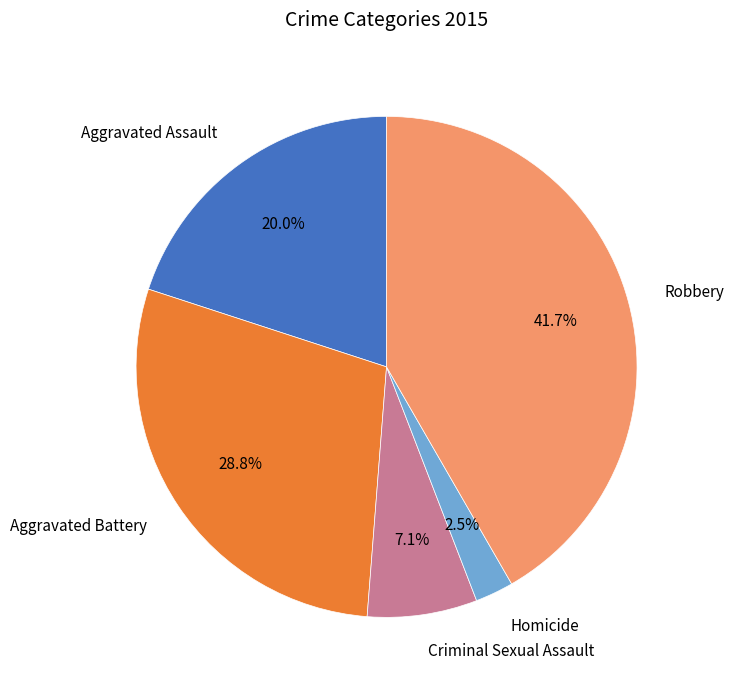

Do Aggravated Battery and Criminal Sexual Assault together represent more than half of the pie?

No